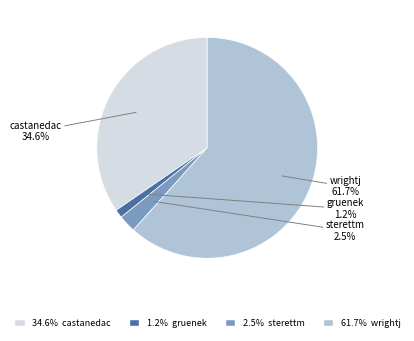

Is there any slice that represents more than half of the pie?

Yes